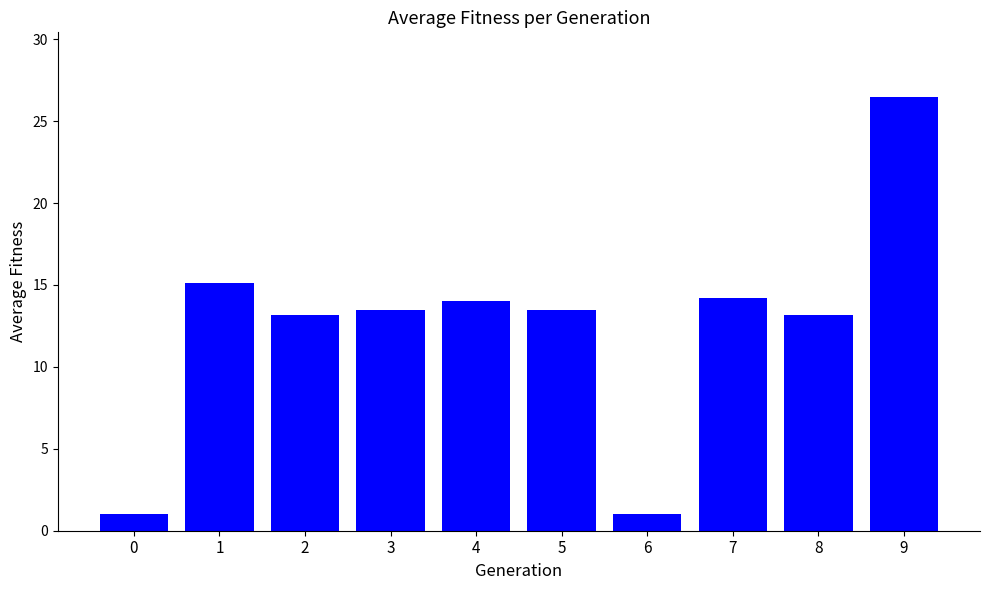

What is the value of the 7th bar from the left?

1.0